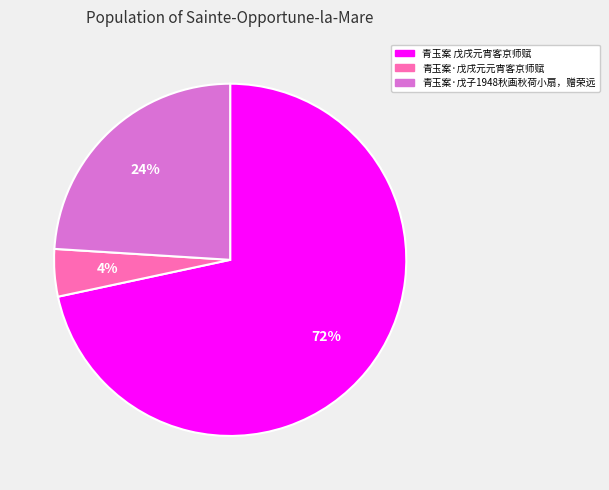

To the nearest percent, what is the difference between the 青玉案·戊戌元元宵客京师赋 and 青玉案·戊子1948秋画秋荷小扇，赠荣远 slice percentages?

20%